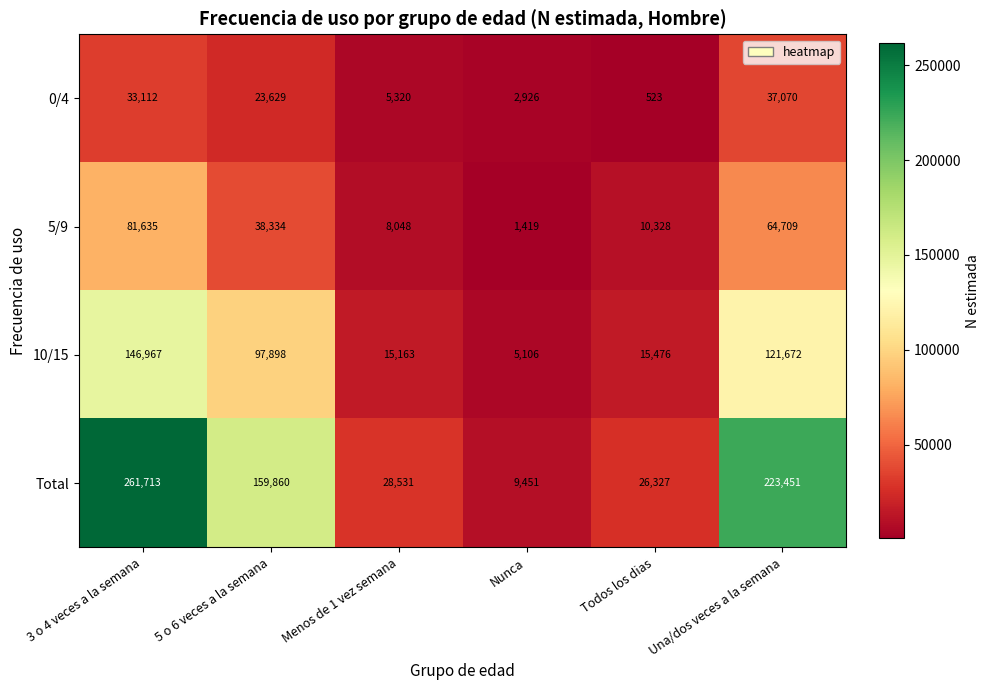

What is the sum of the Total values at Una/dos veces a la semana and Menos de 1 vez semana?

251982